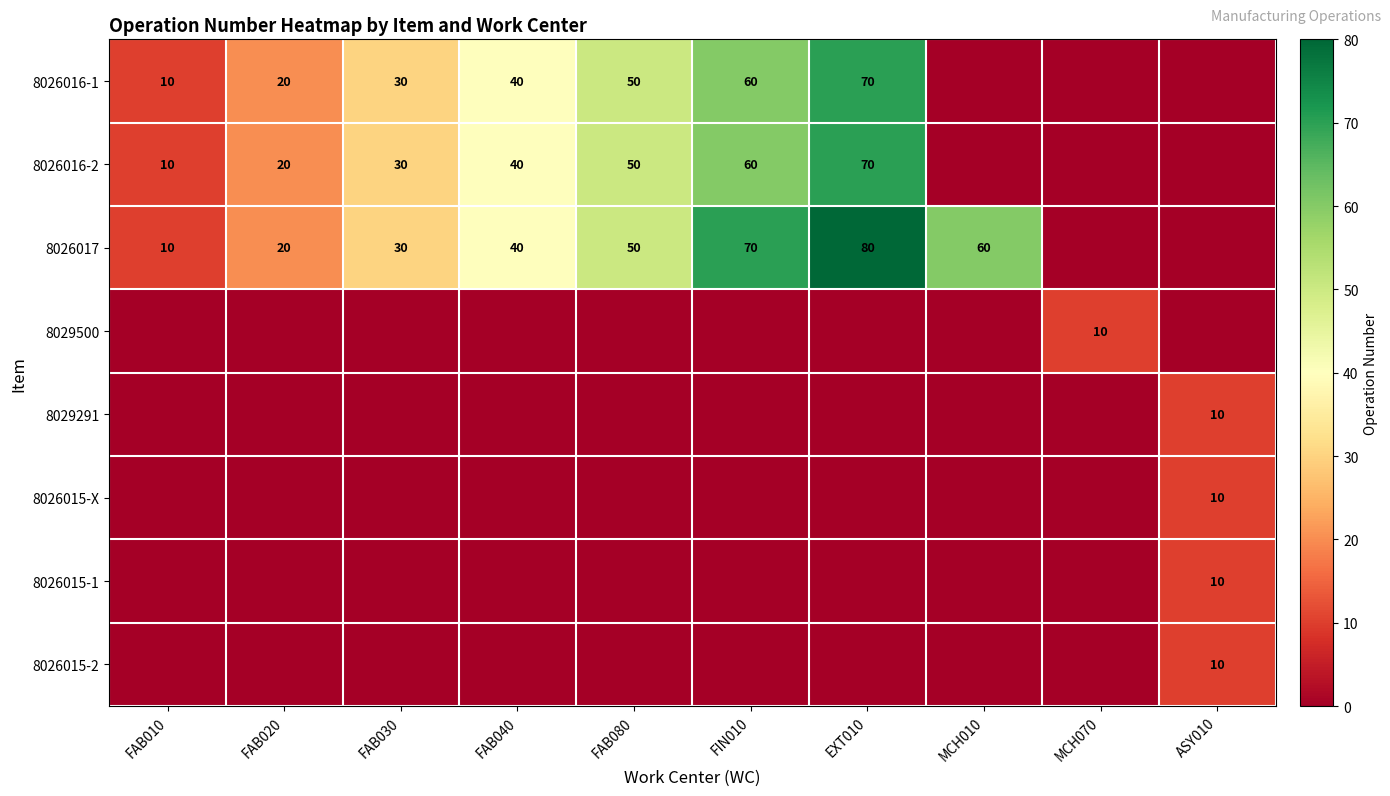

True or false: 8026016-1 has a value of 30 at FAB030.

True